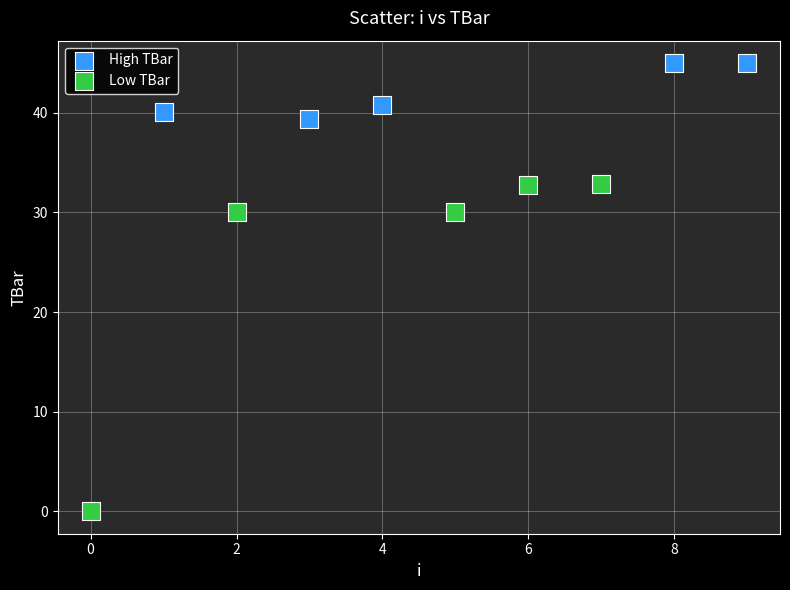

What are all the series names shown in the legend?

High TBar, Low TBar